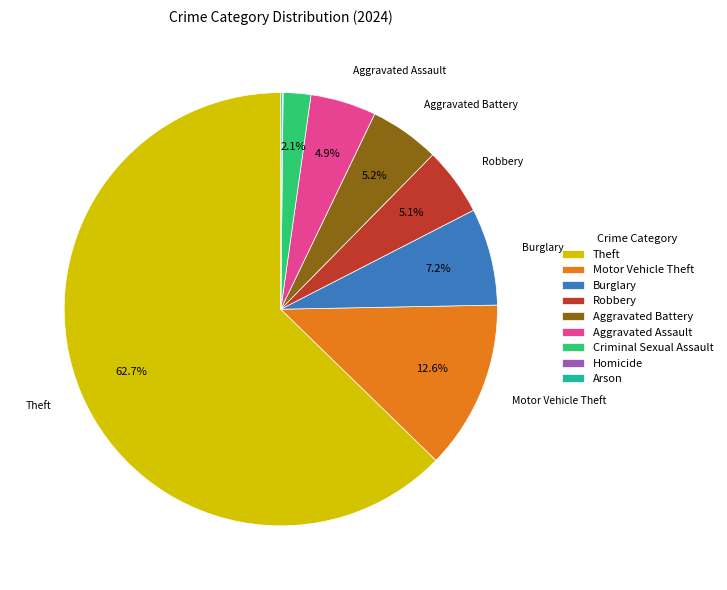

To the nearest percent, what is the combined percentage of Motor Vehicle Theft and Aggravated Assault?

18%